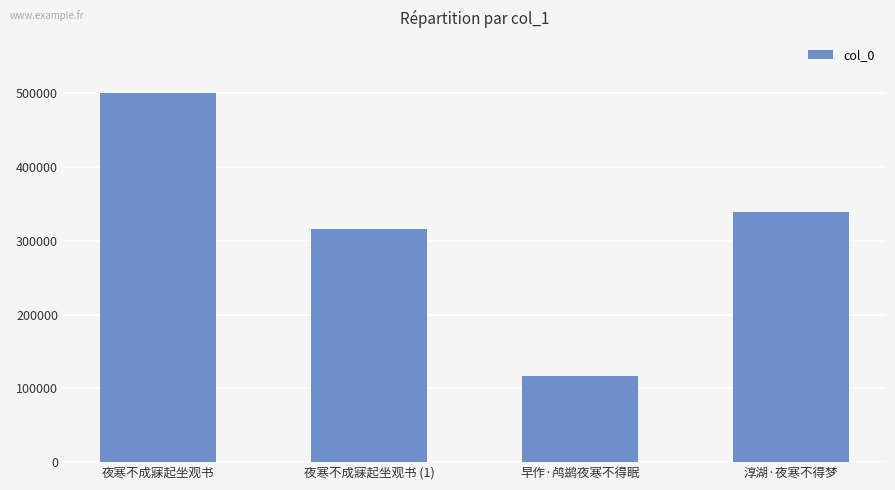

List the labels in order of value, largest first.

夜寒不成寐起坐观书, 淳湖·夜寒不得梦, 夜寒不成寐起坐观书 (1), 早作·鸬鹚夜寒不得眠